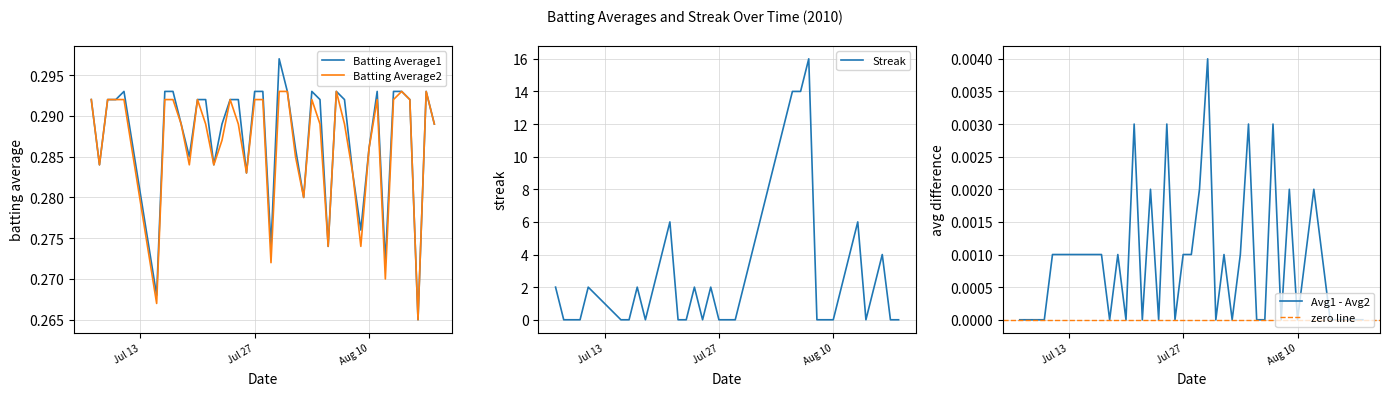

Between which two adjacent categories do Streak and Batting Average2 first intersect?

2010-07-07 and 2010-07-08